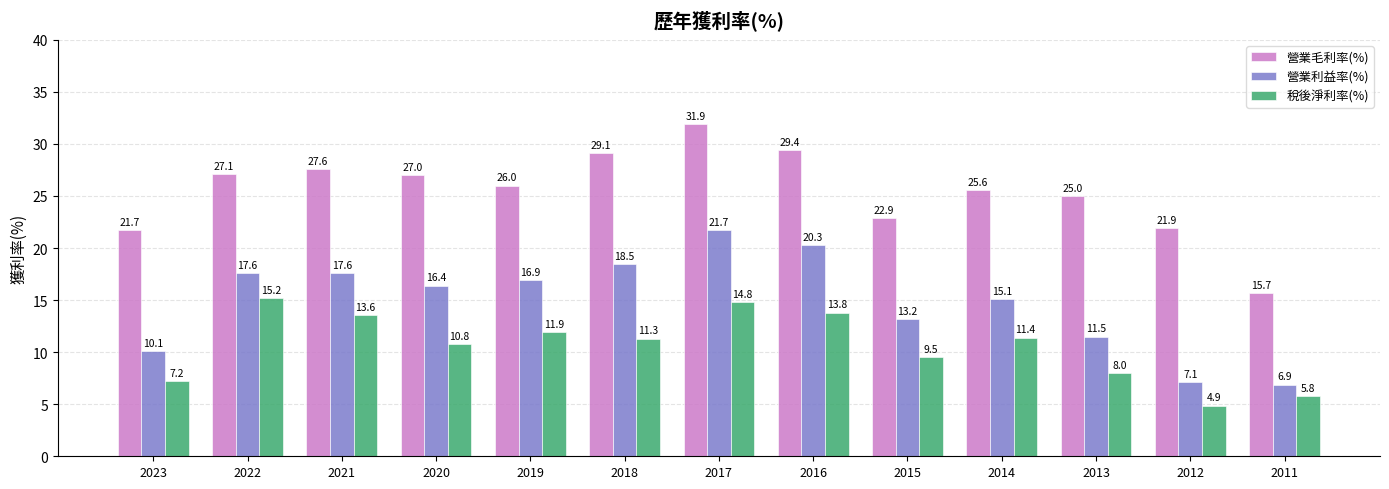

What is the greatest value displayed?

31.9